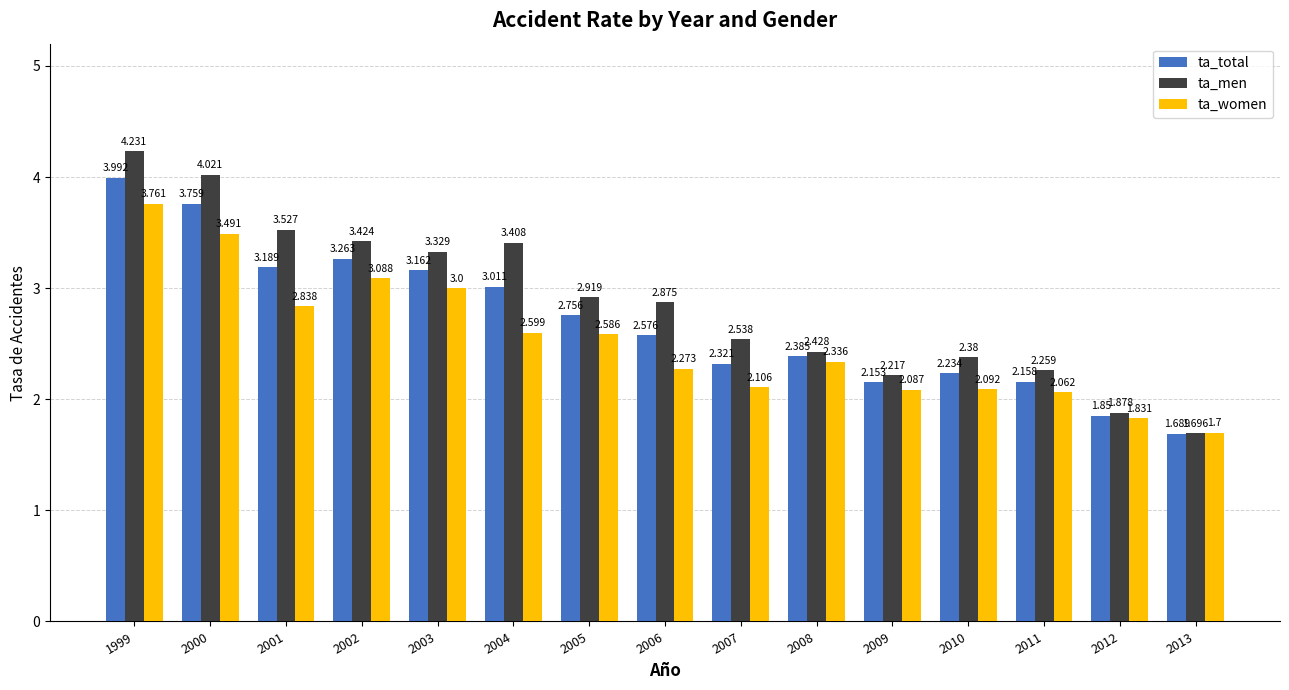

What are all the series names shown in the legend?

ta_total, ta_men, ta_women